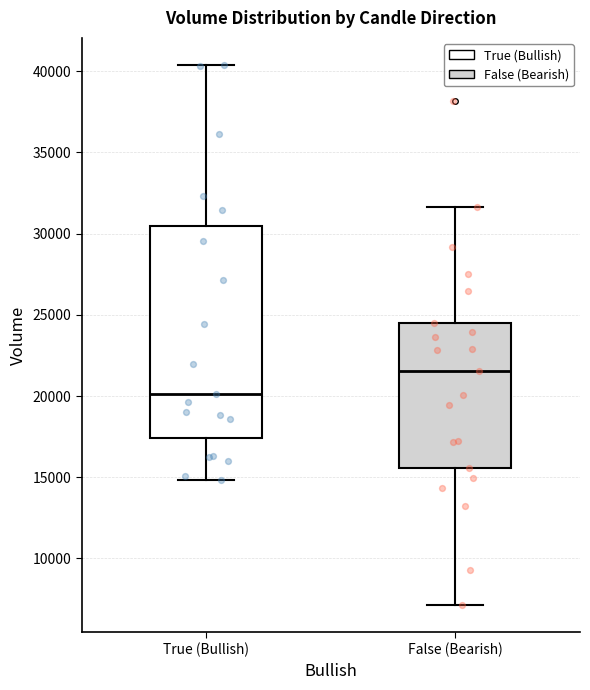

Which box is the tallest, from its lower edge to its upper edge?

True (Bullish)